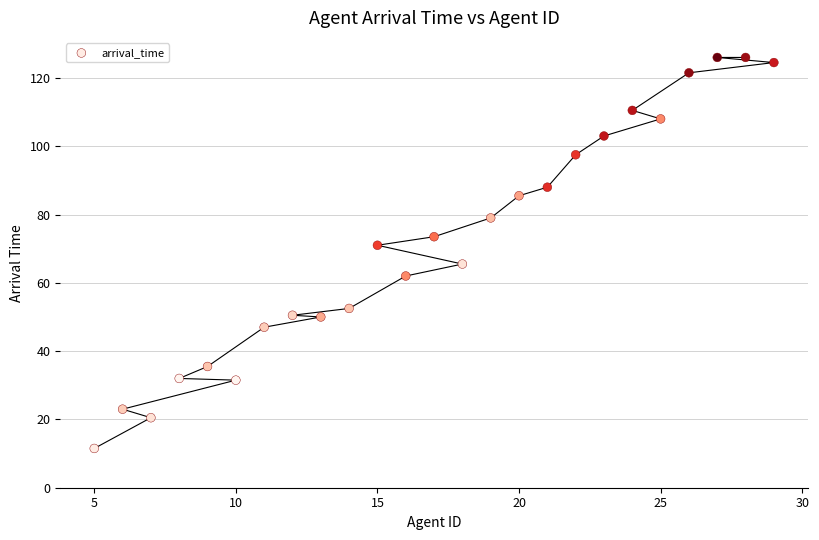

What is the range of Y values (max minus min)?

114.5